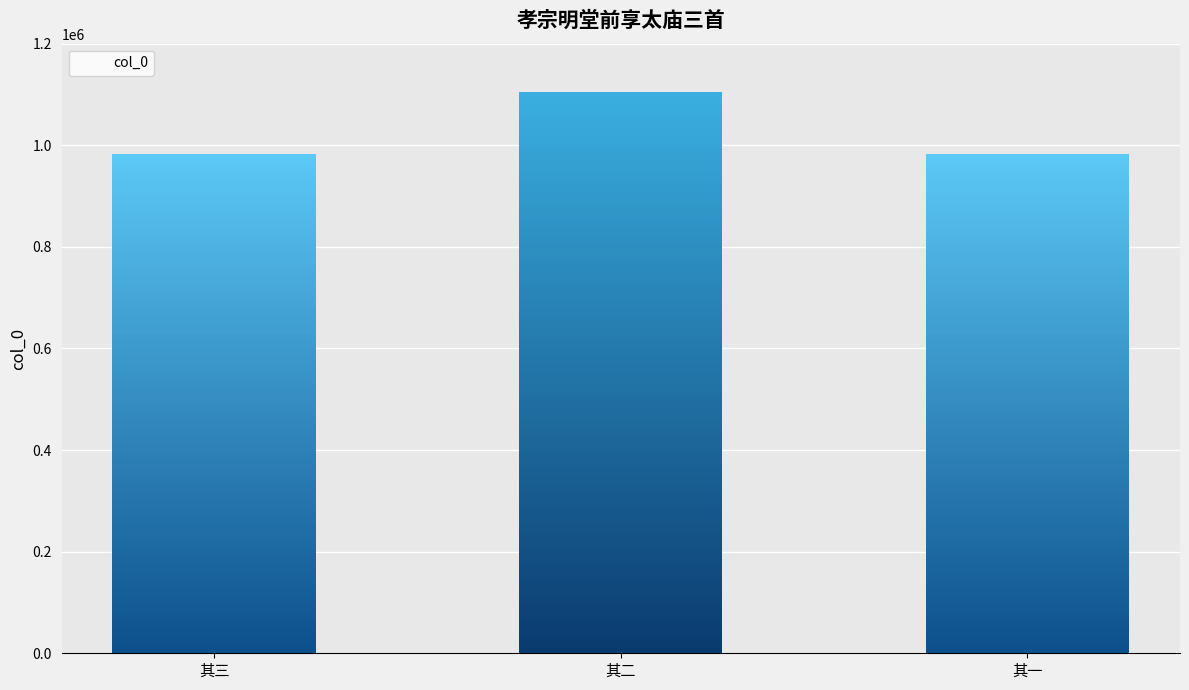

Rank the categories by value from lowest to highest.

其三, 其一, 其二